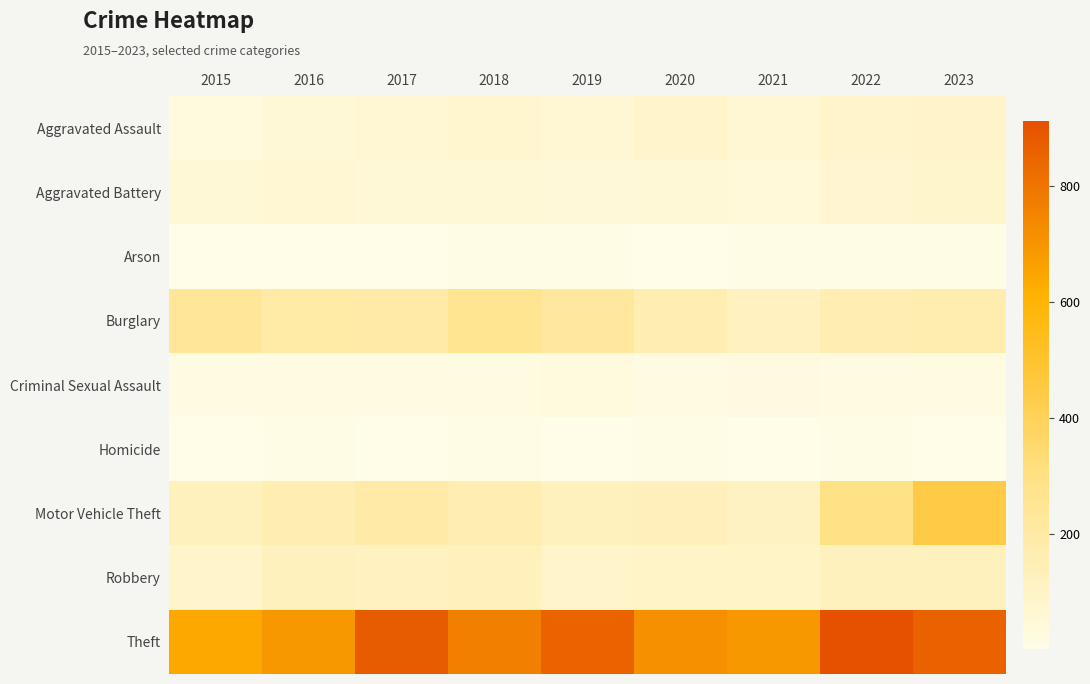

Between 2017 and 2021, which is larger?

2017